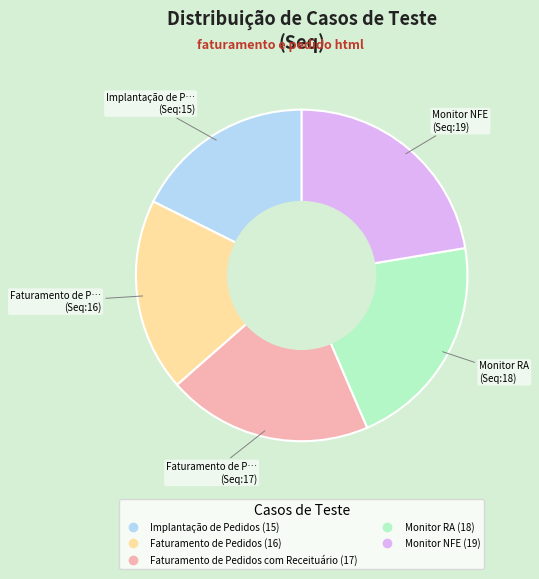

Is there any slice that represents more than half of the pie?

No